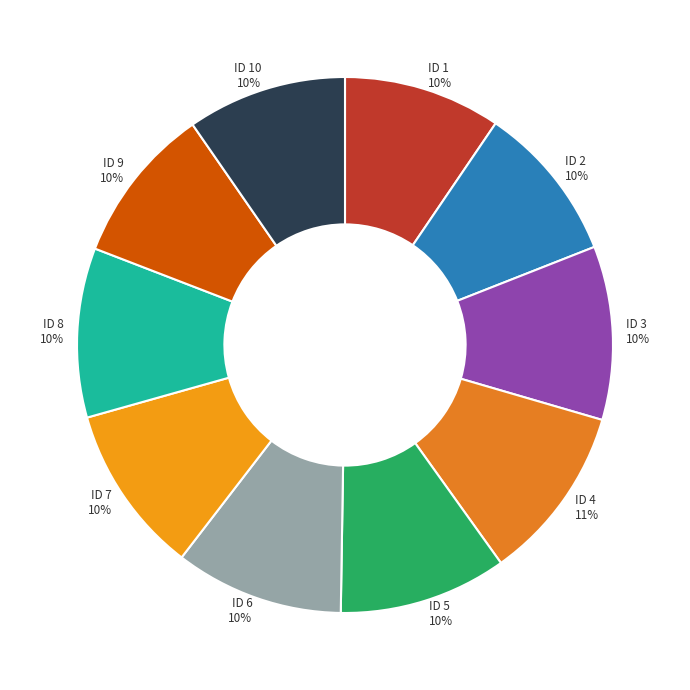

Is there any slice that represents more than half of the pie?

No